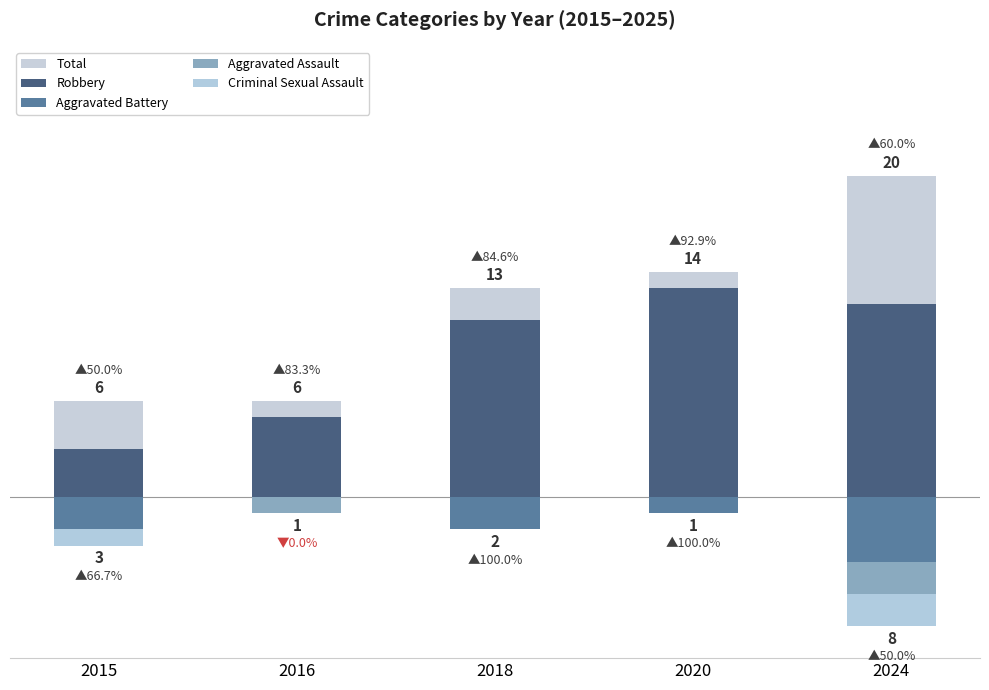

What is the difference between the maximum and minimum values in the Criminal Sexual Assault series?

2